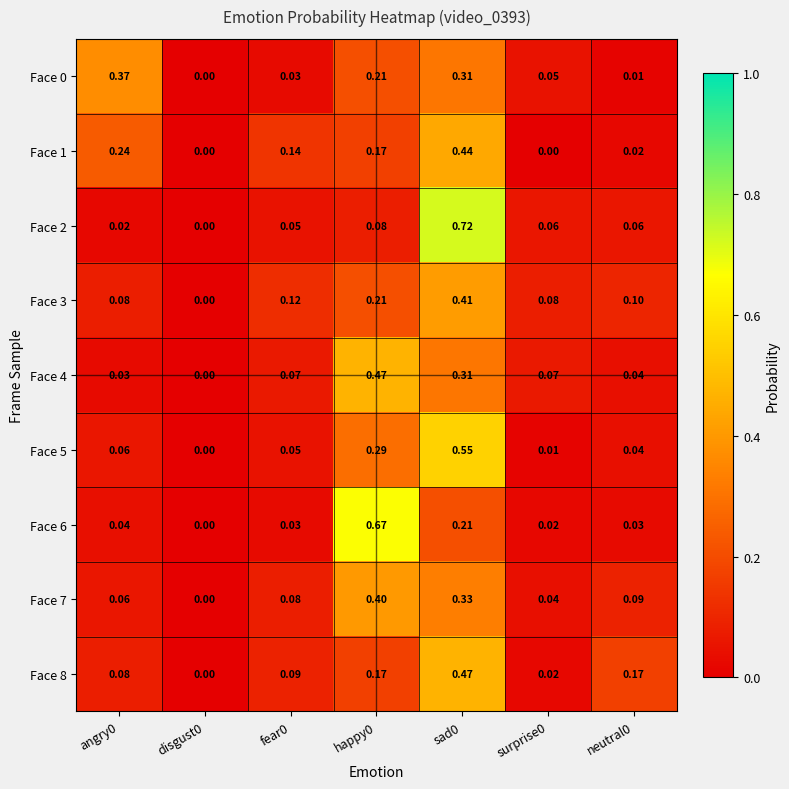

Is the value of Face 3 at sad0 greater than the value of Face 8 at fear0?

Yes